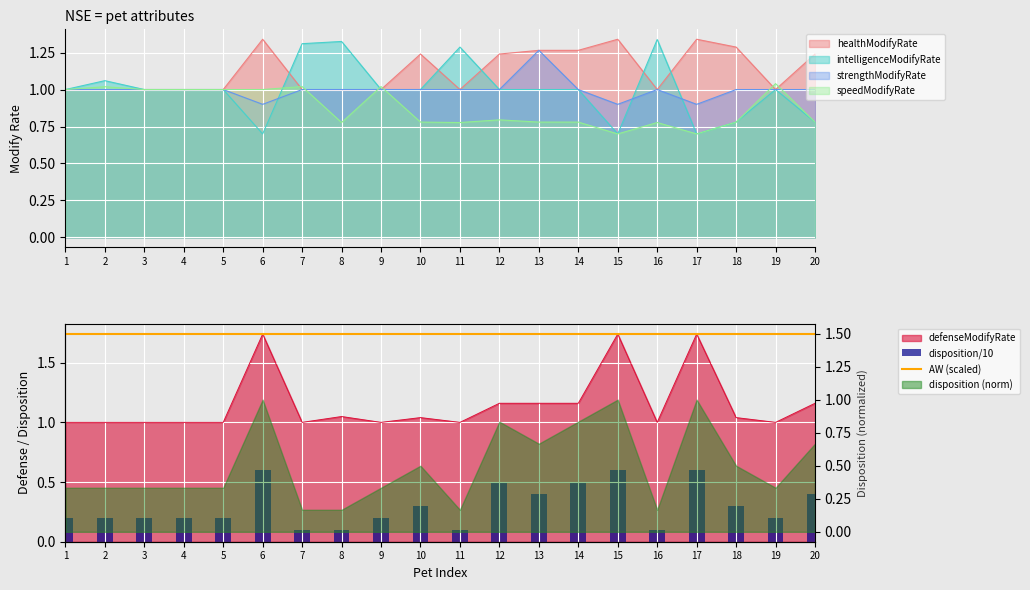

True or false: AW (scaled) has a value of 1.5 at 11.

True